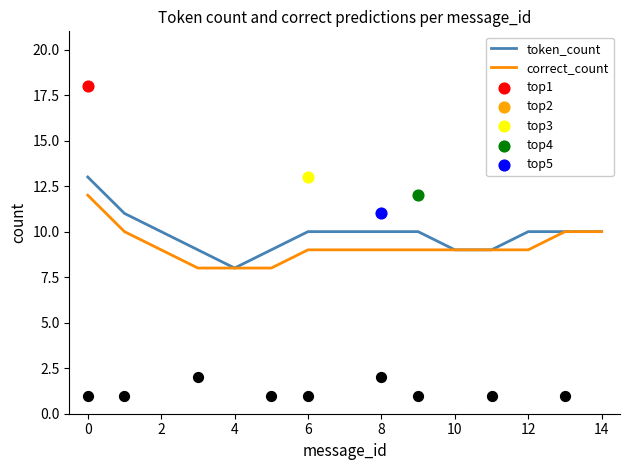

What is the highest value of the correct_count series?

12